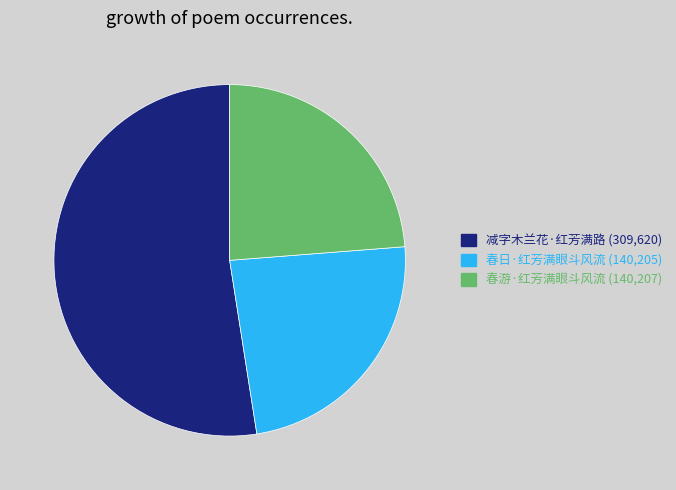

Do 春游·红芳满眼斗风流 and 春日·红芳满眼斗风流 together represent more than half of the pie?

No